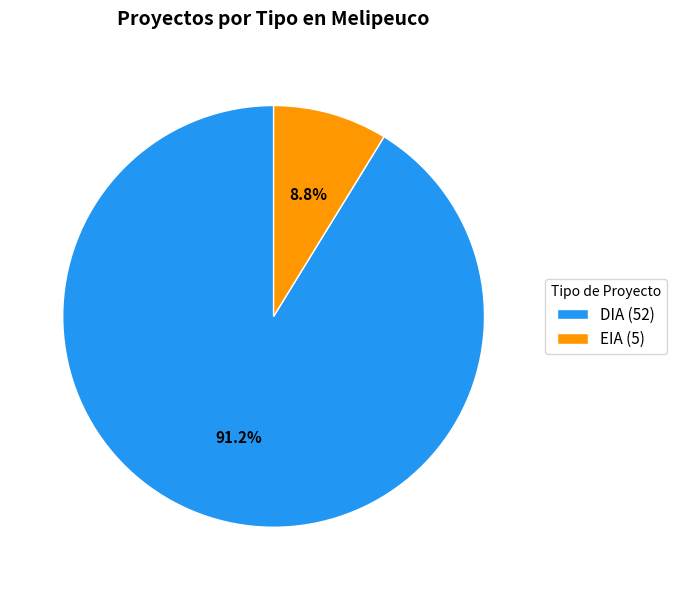

Does DIA represent more than half of the total?

Yes